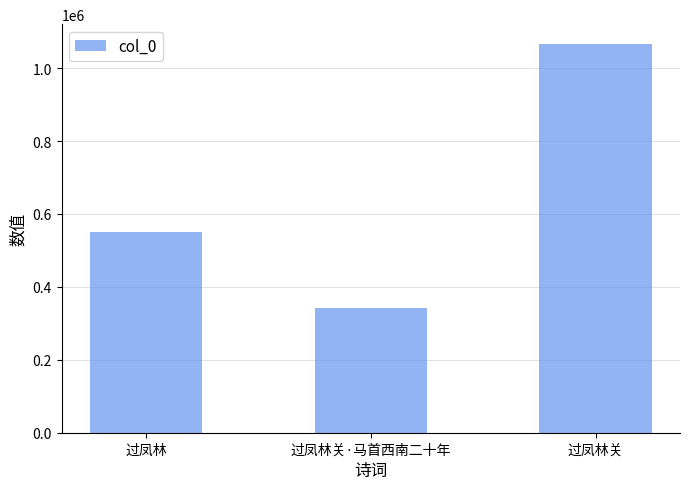

Reading left to right, extract all data points from this chart.

过凤林=549939	过凤林关·马首西南二十年=342260	过凤林关=1067235